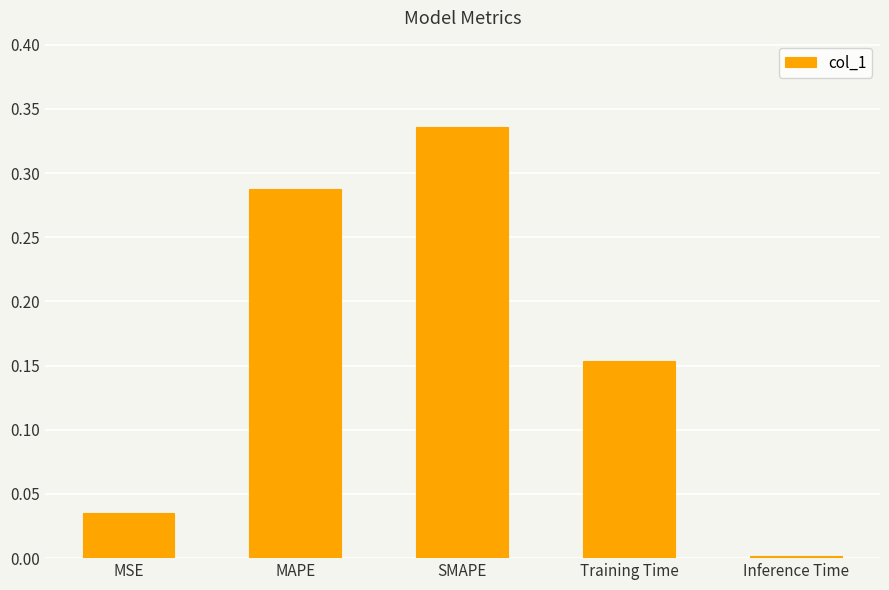

Rank the categories by value from highest to lowest.

SMAPE, MAPE, Training Time, MSE, Inference Time